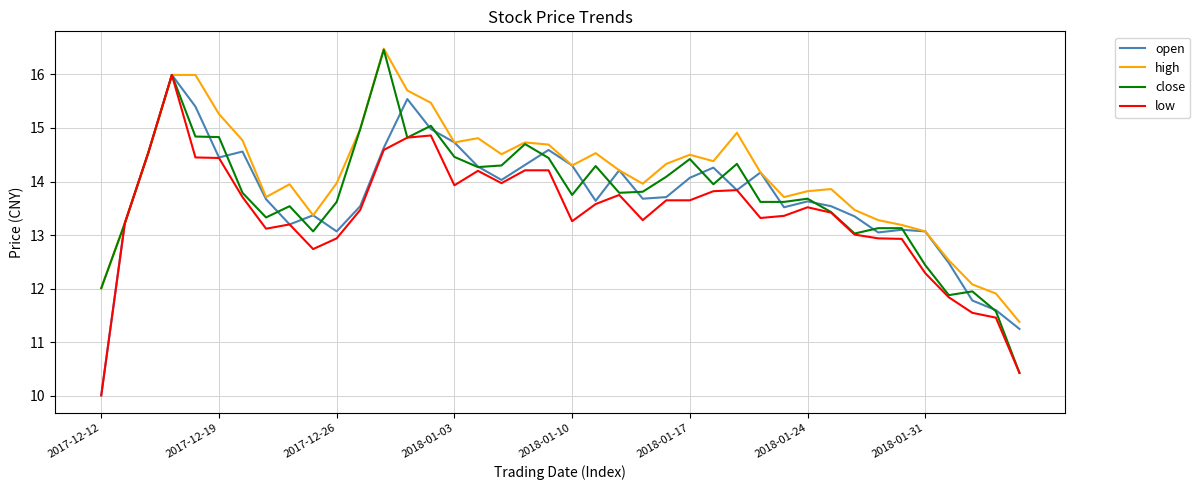

What is the greatest value displayed?

16.5